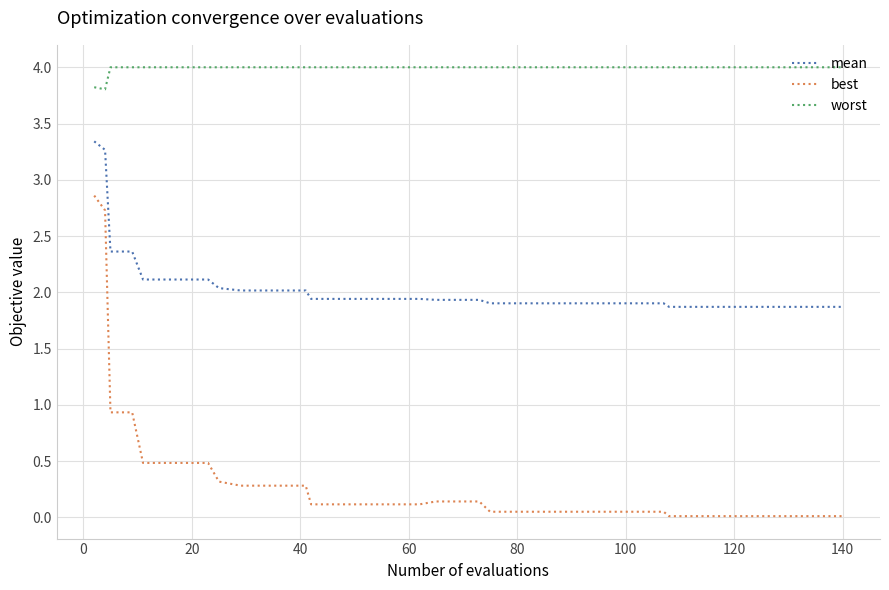

True or false: worst and best intersect in this chart.

False